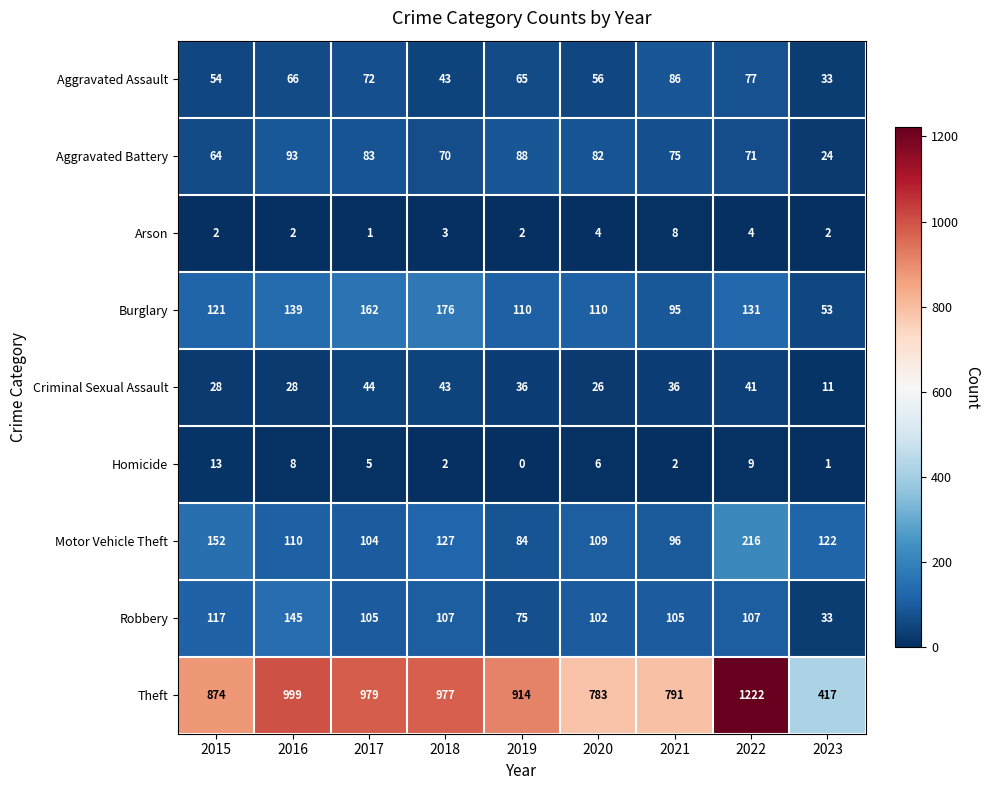

Which series has the largest range (max minus min)?

Theft